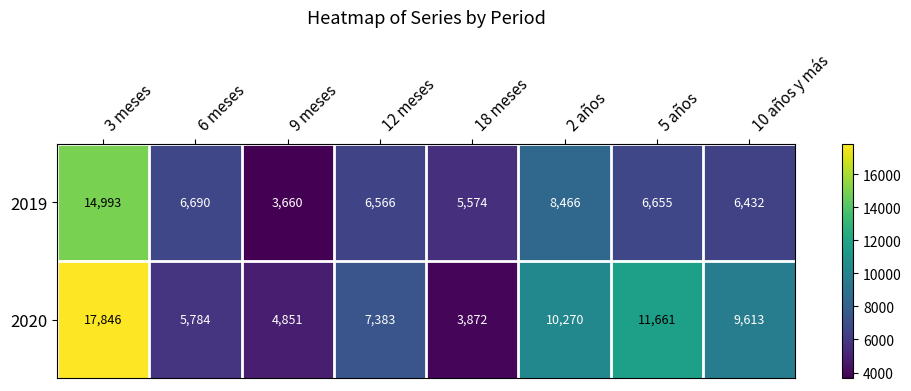

At which label is 2020 closest to 10859?

2 años